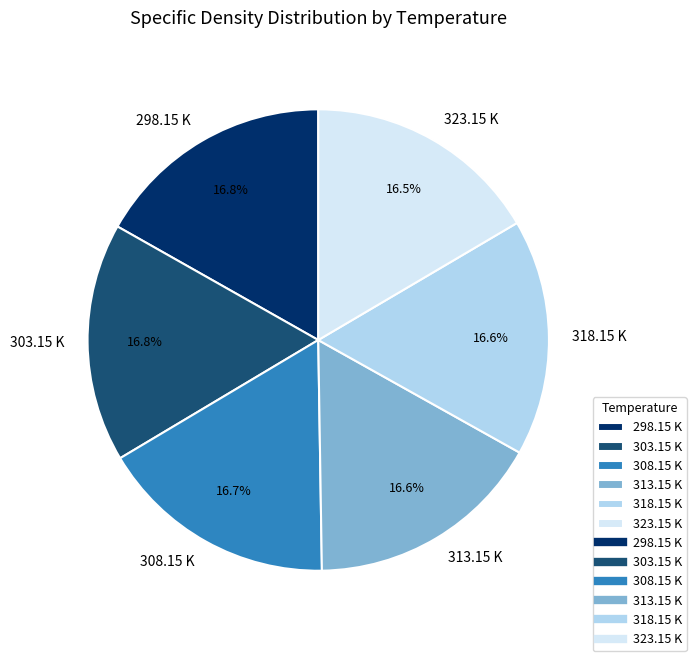

What percentage is the 313.15 K slice, to the nearest percent?

17%